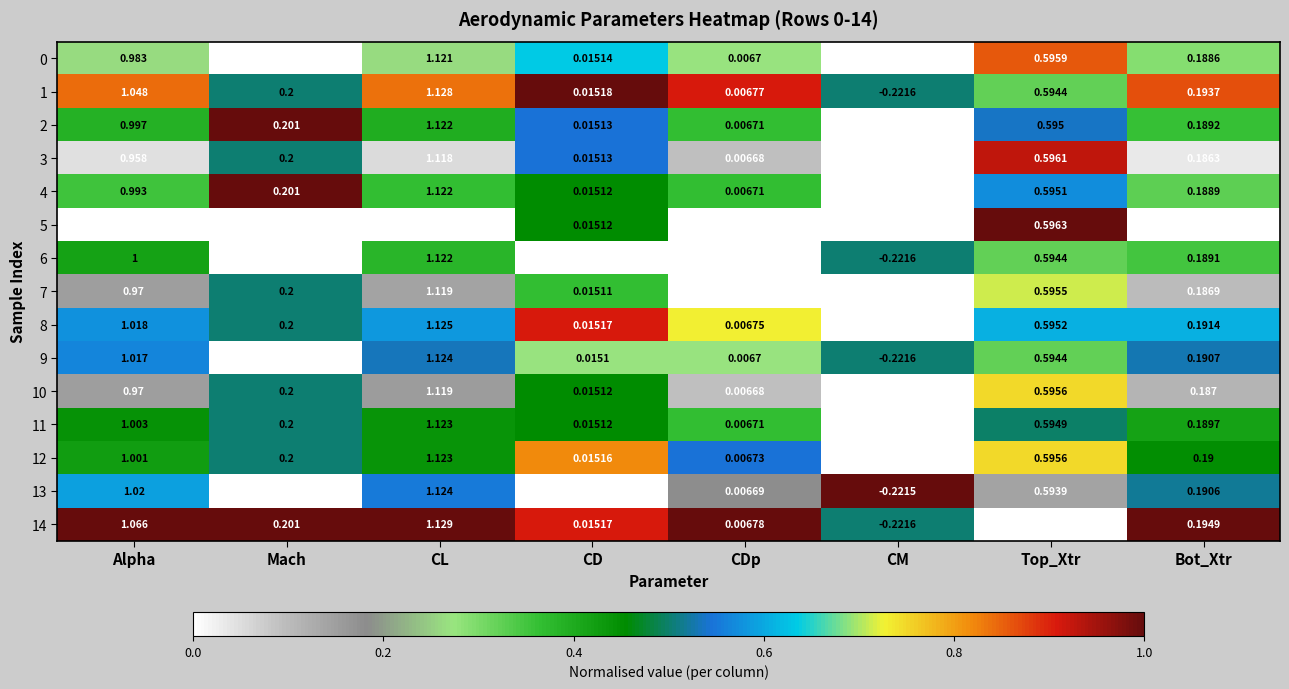

Where is 10 nearest to the value 0?

CDp